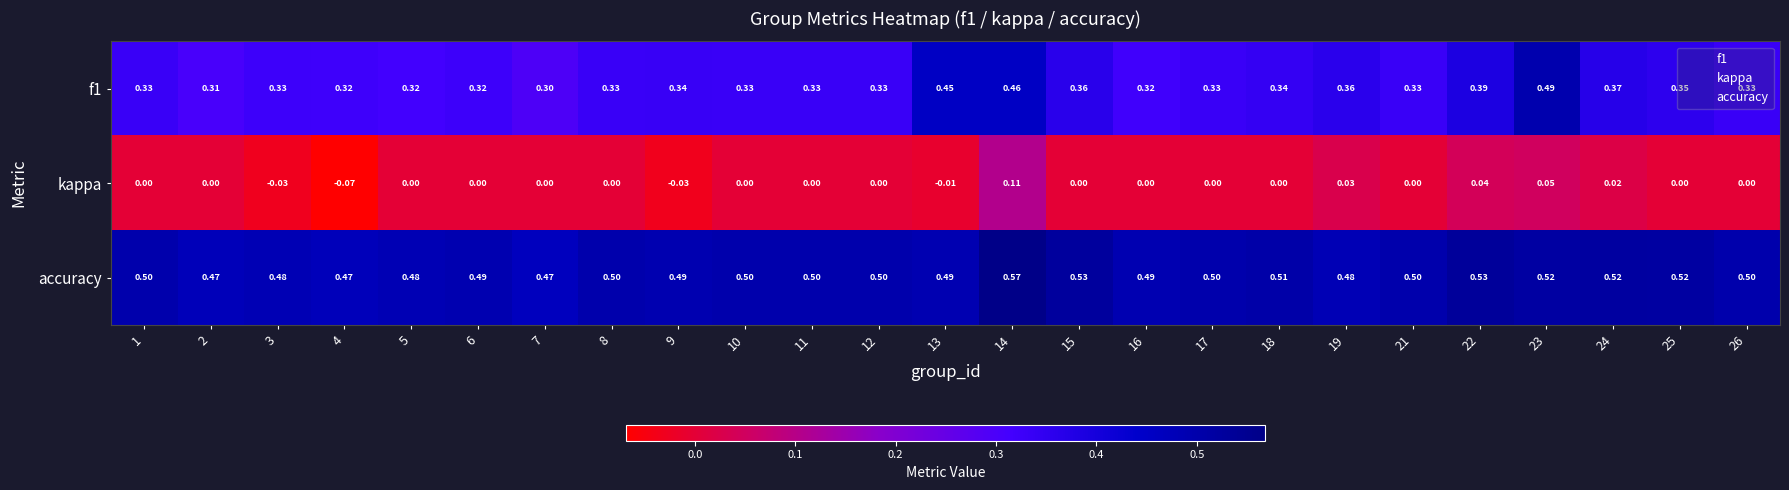

List the series in order of their overall mean, lowest first.

kappa, f1, accuracy